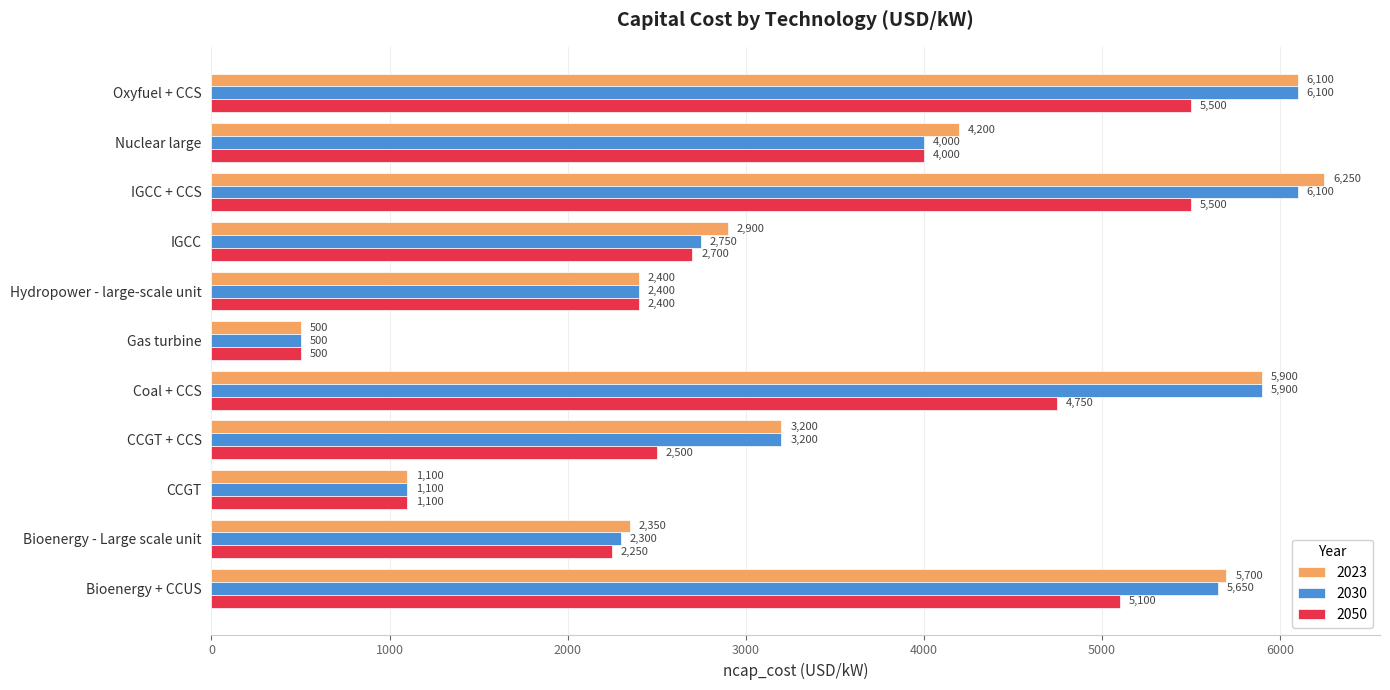

How many values in the 2050 series are below 2700?

5